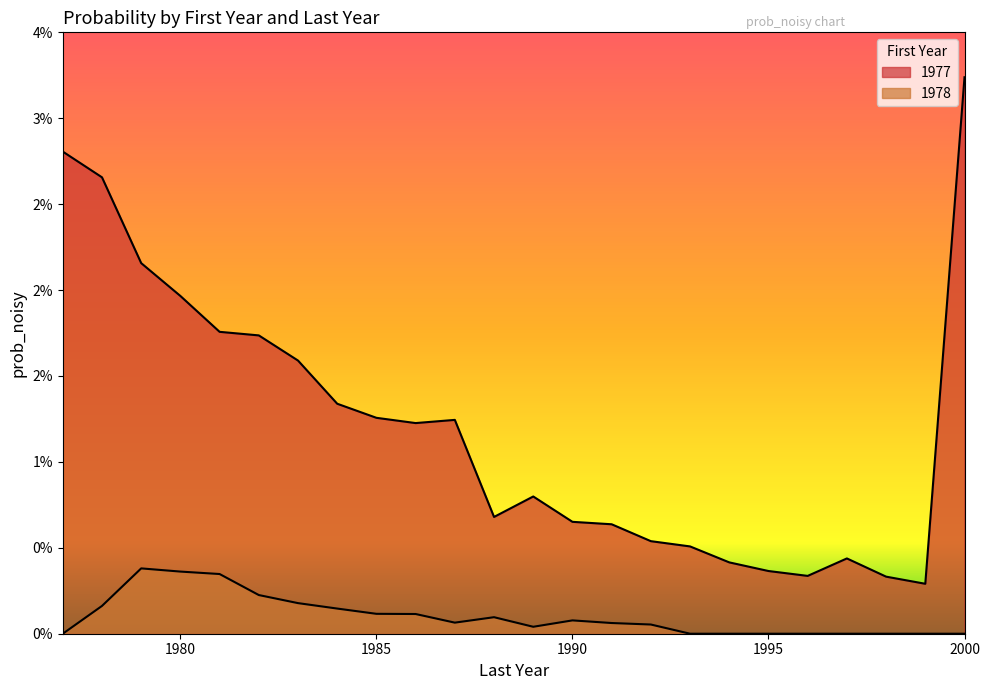

The value of 1978 at 1999 is -0.0. True or false?

False